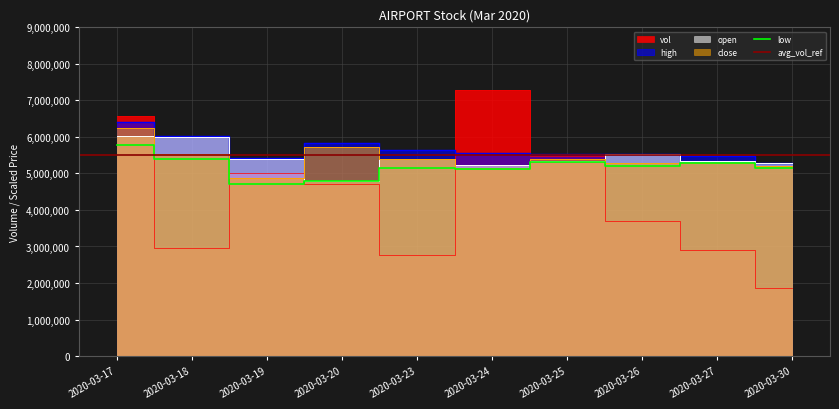

How many values in the low series are below 5208000?

5